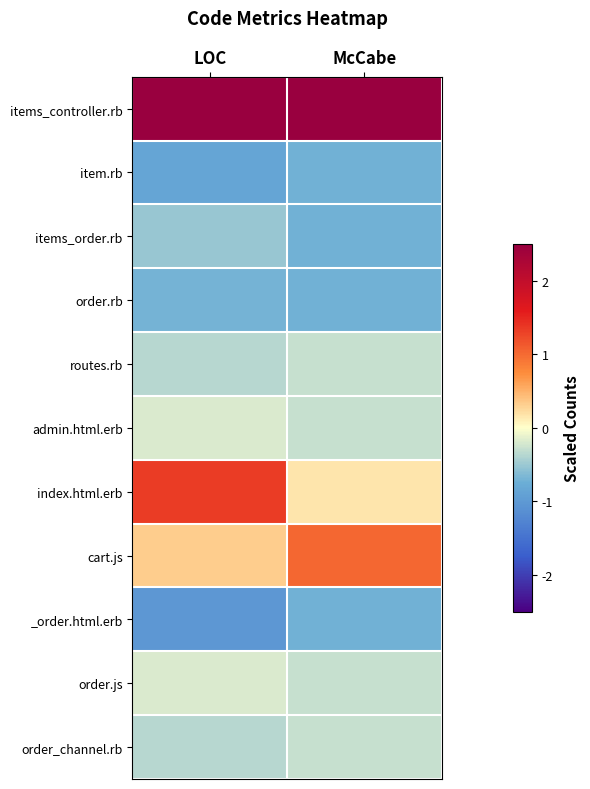

Reading left to right, list all the values displayed in this chart.

items_controller.rb: LOC=2.5	McCabe=2.8
item.rb: LOC=-0.9	McCabe=-0.7
items_order.rb: LOC=-0.5	McCabe=-0.7
order.rb: LOC=-0.7	McCabe=-0.7
routes.rb: LOC=-0.4	McCabe=-0.3
admin.html.erb: LOC=-0.2	McCabe=-0.3
index.html.erb: LOC=1.3	McCabe=0.2
cart.js: LOC=0.3	McCabe=1.0
_order.html.erb: LOC=-1.0	McCabe=-0.7
order.js: LOC=-0.2	McCabe=-0.3
order_channel.rb: LOC=-0.4	McCabe=-0.3